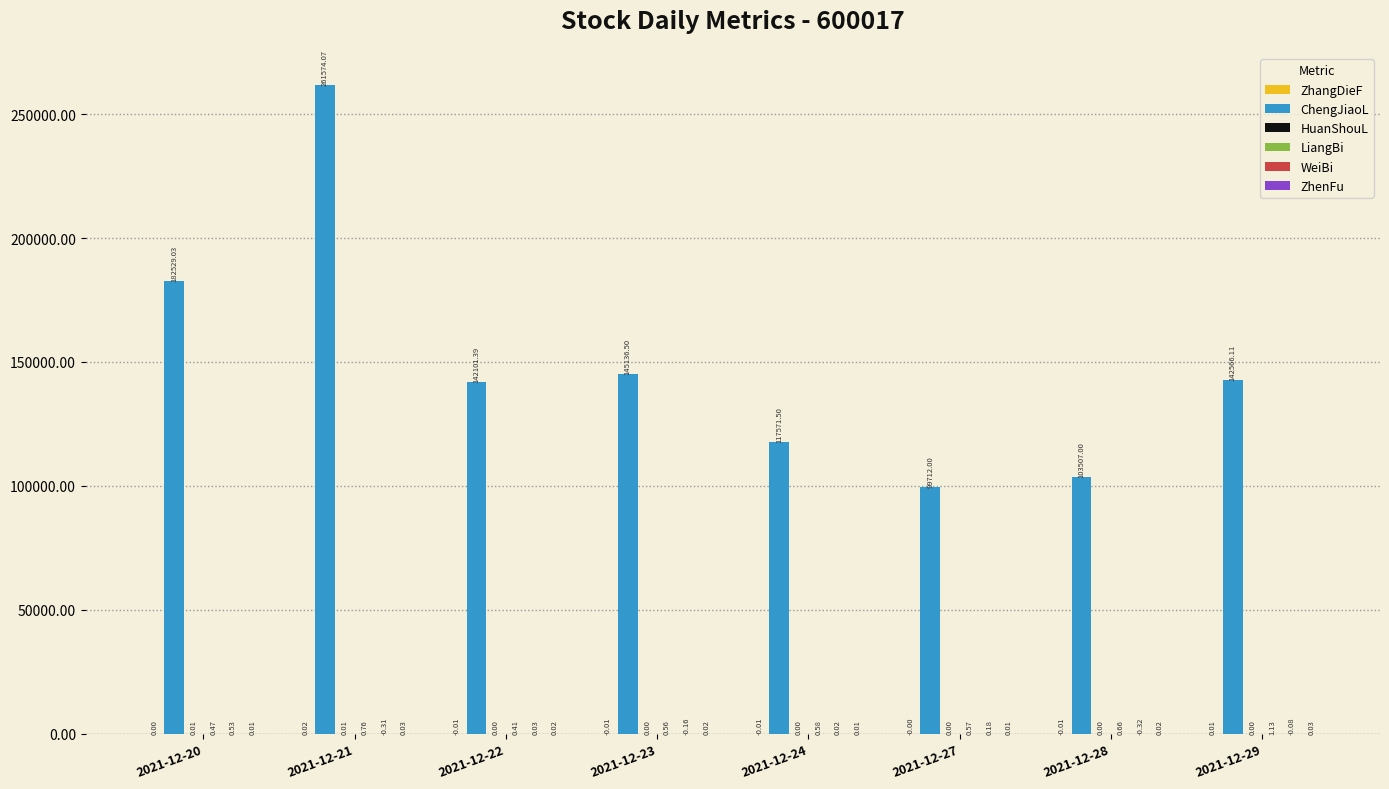

At which category is the sum across all series the highest?

2021-12-21